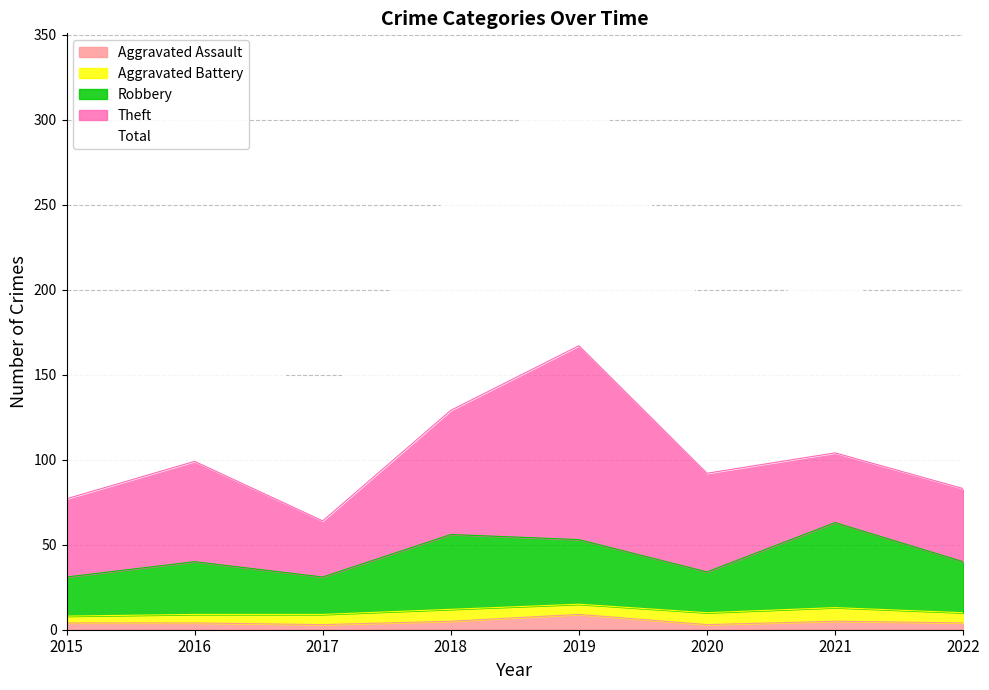

Between 2016 and 2022, which is larger?

2016